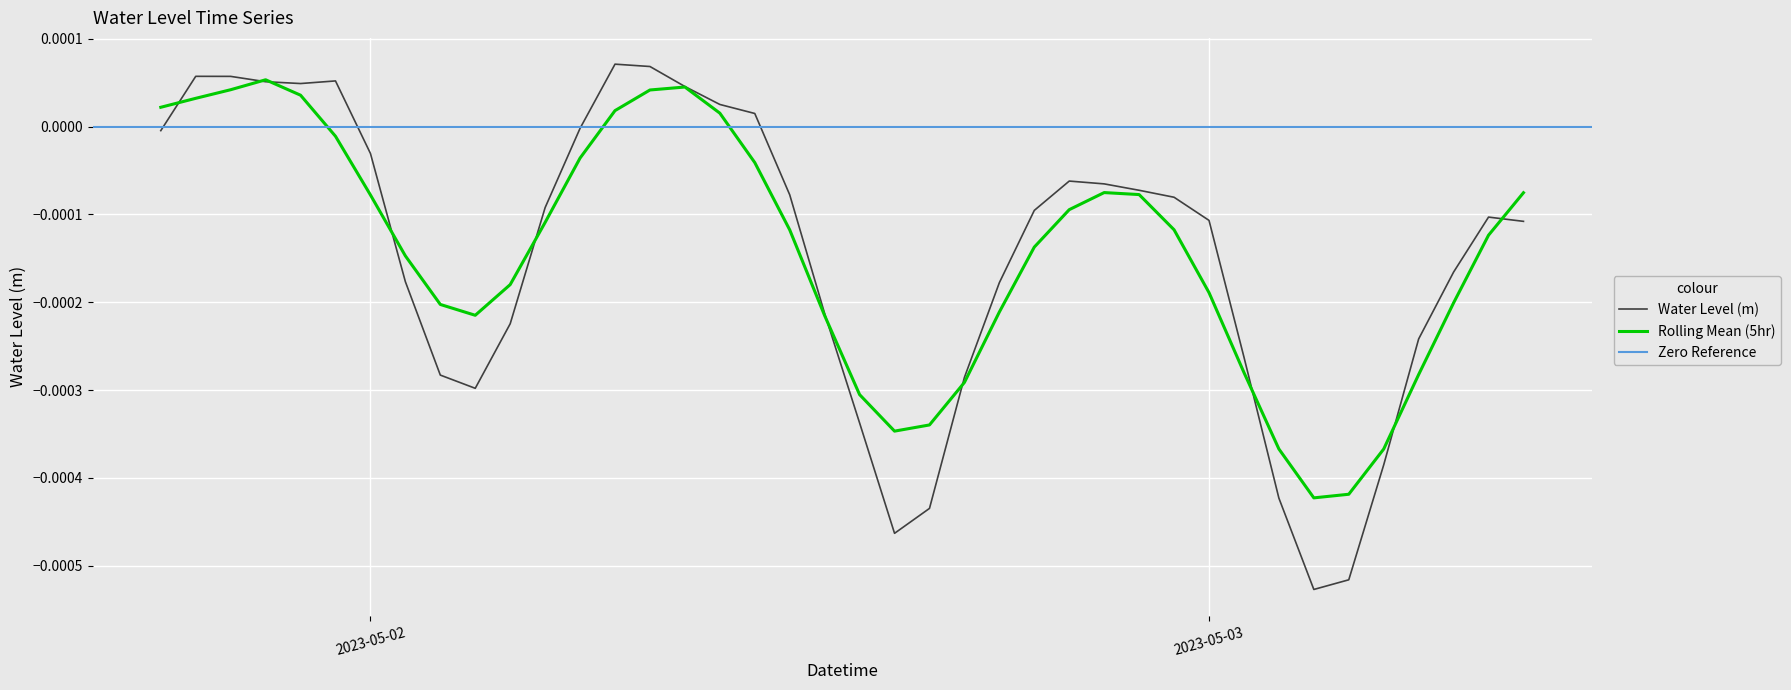

Where is the first local minimum?

2023-05-01 22:00:00